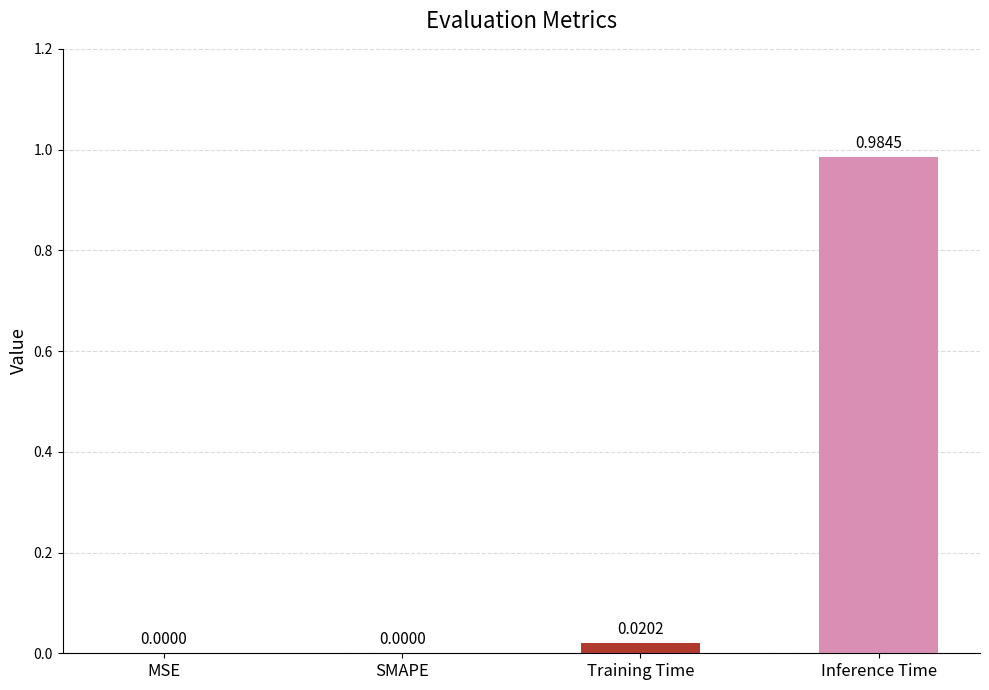

Which label corresponds to the largest value in the chart?

Inference Time